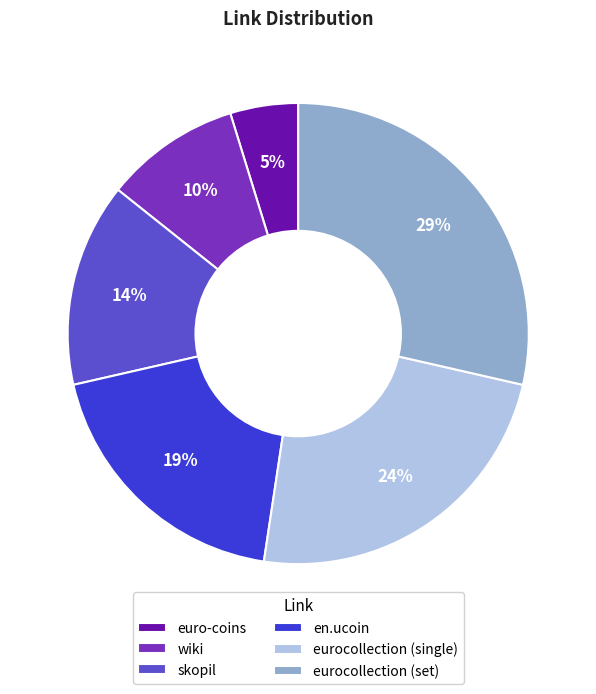

The skopil slice represents 8% of the pie. True or false?

False